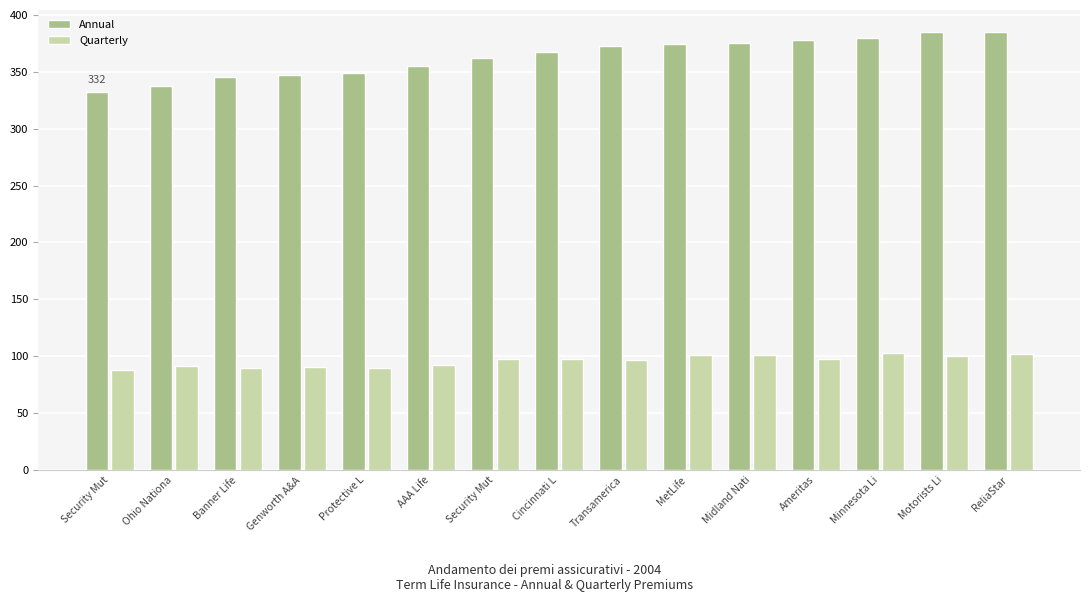

Reading left to right, extract all data points from this chart.

Annual: 332.5	337.5	345.0	347.5	349.2	355.0	362.5	367.5	372.5	374.0	375.0	377.5	380.0	384.5	385.0
Quarterly: 88.1	91.1	89.7	90.3	89.6	92.3	97.9	97.4	96.8	101.0	100.8	98.0	102.6	100.0	102.0